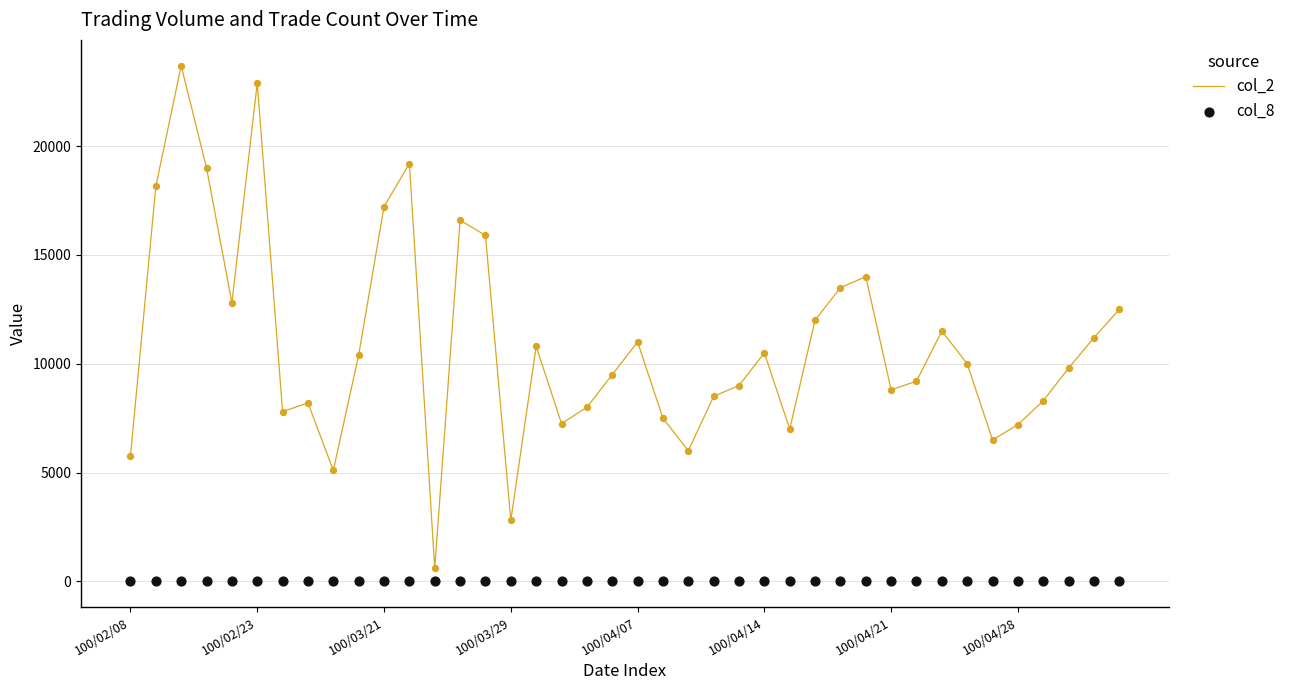

Which series has the largest total across all categories?

col_2